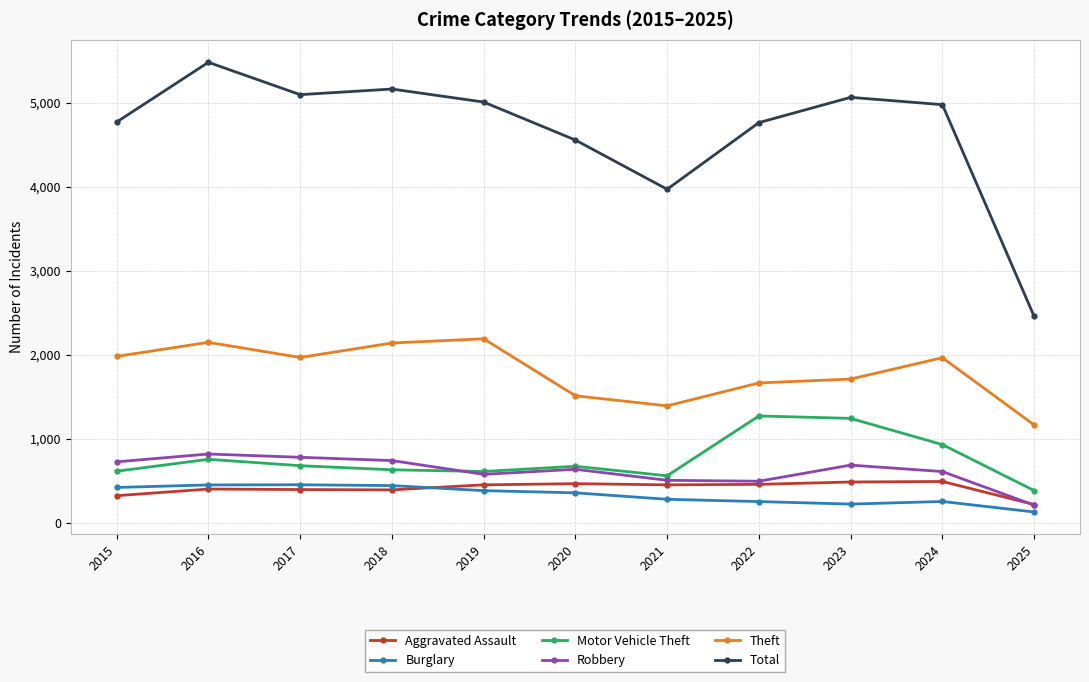

The Total series shows 2676 at 2021. True or false?

False